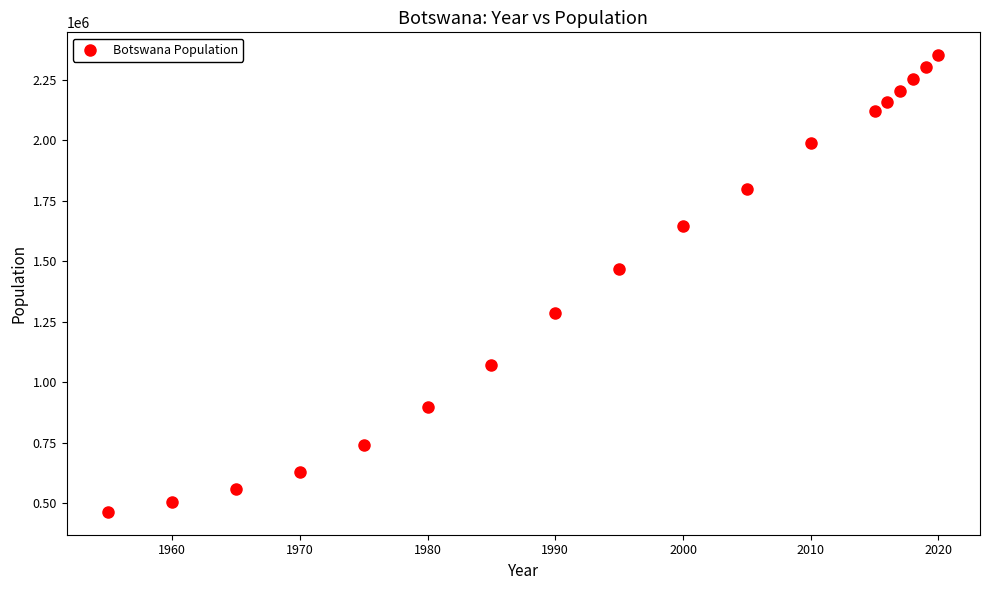

What Y value in the scatter plot is closest to 1407493?

1469174